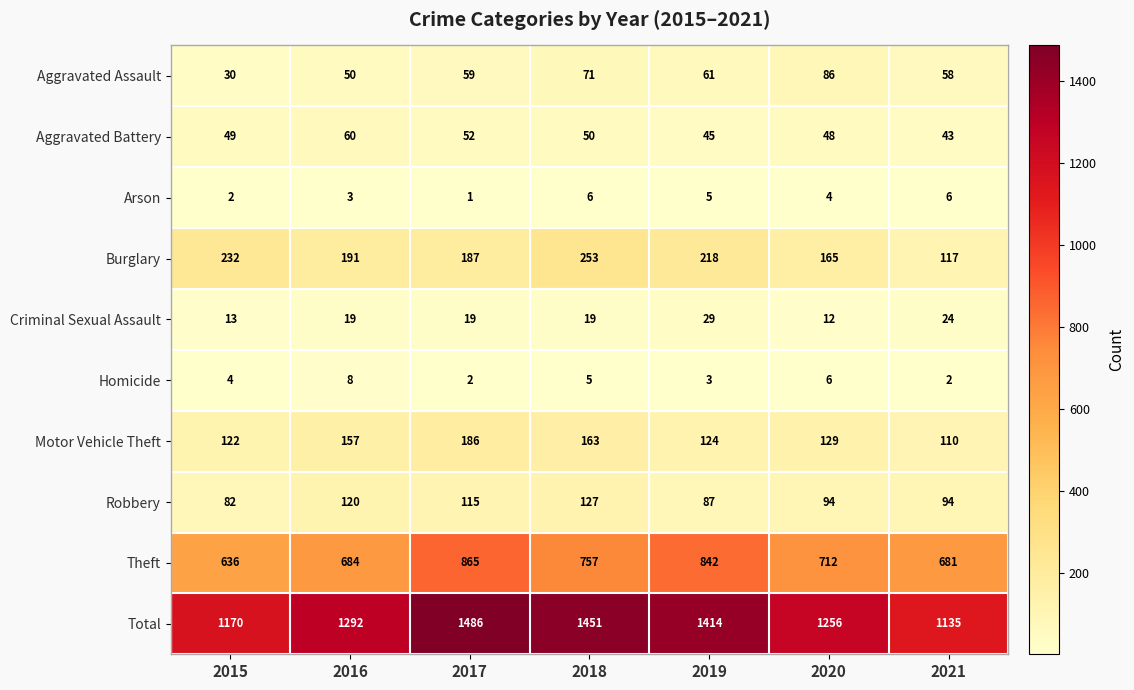

At which label does Burglary first exceed 191?

2015